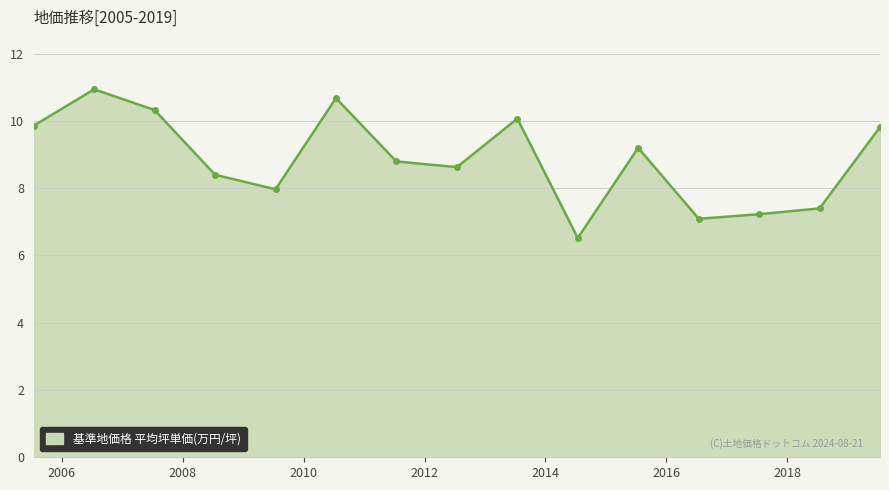

How many series are shown in this chart?

1